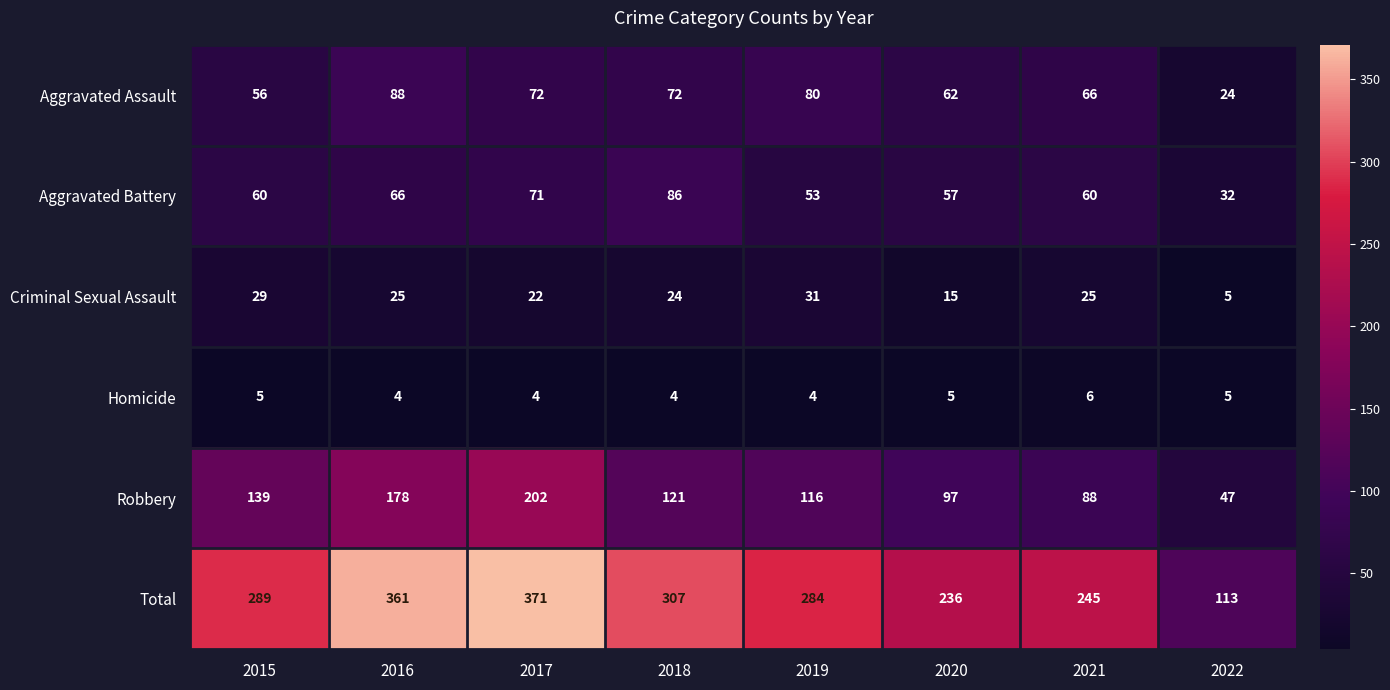

Which category has the highest value across all series?

2017